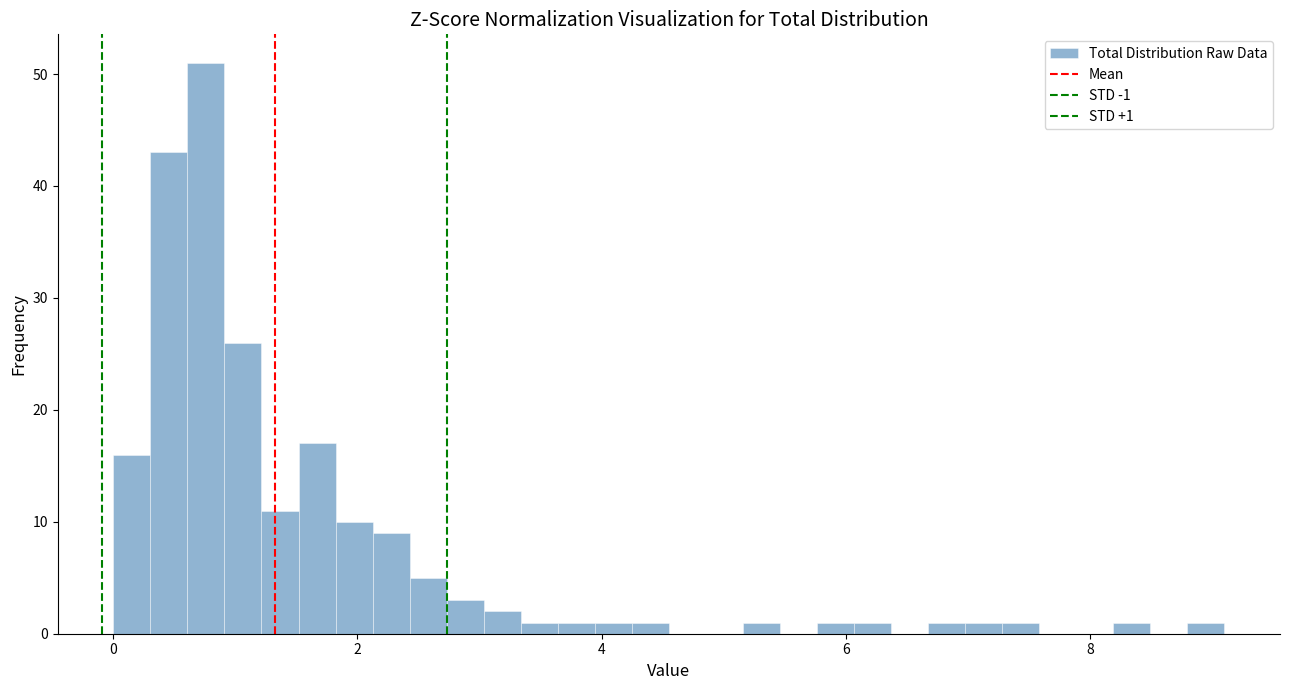

Around what value on the x-axis is the tallest bar? Give the approximate position of its centre, as read against the axis.

0.8